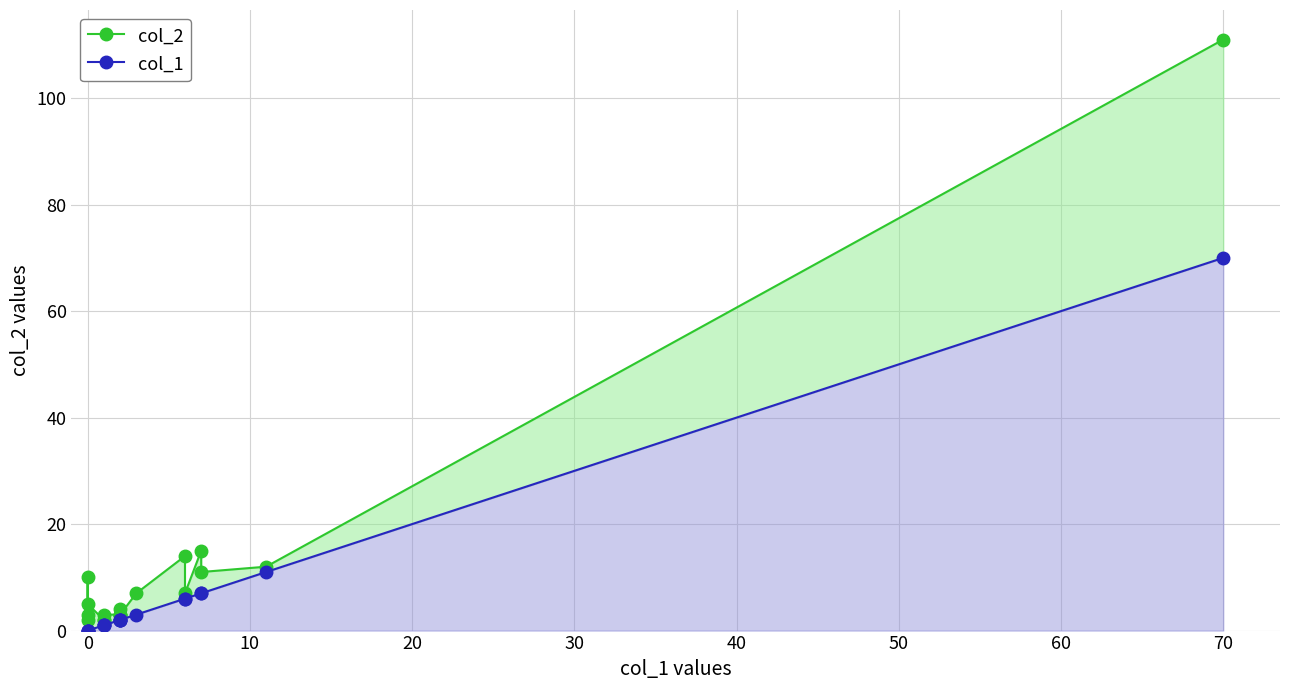

Rank the series at 40 from highest to lowest value.

col_2, col_1